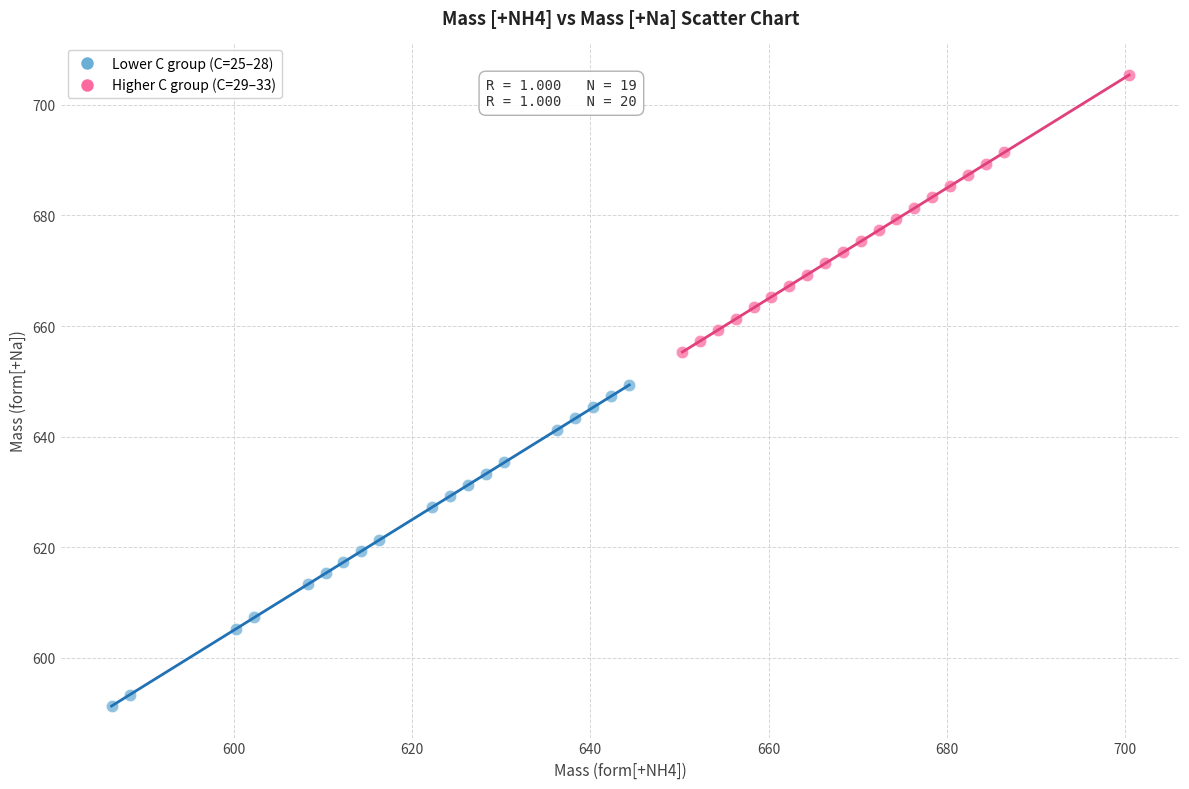

What are all the series names shown in the legend?

Lower C group (C=25–28), Higher C group (C=29–33)